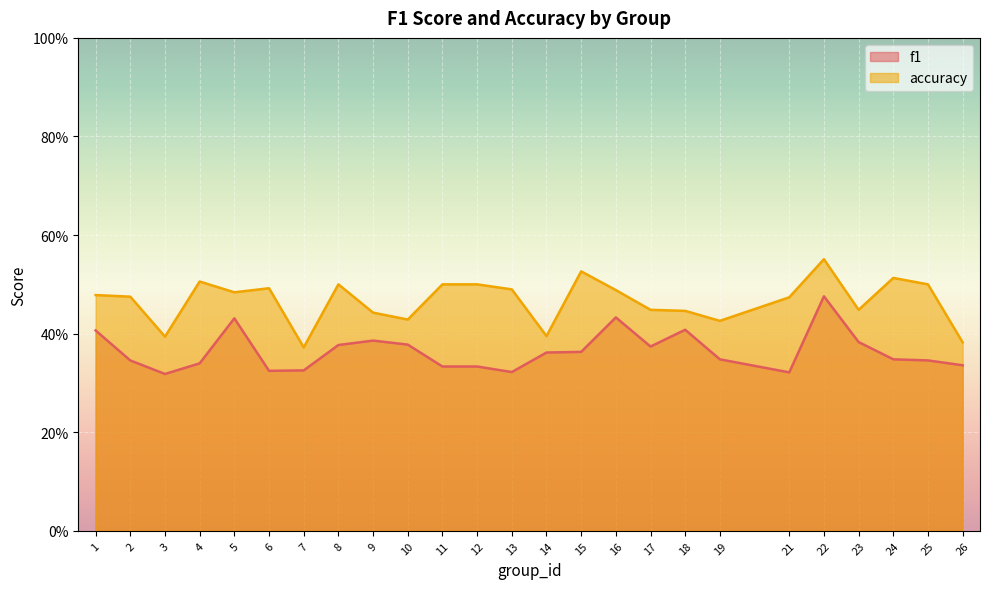

The value of accuracy at 3 is 0.2. True or false?

False